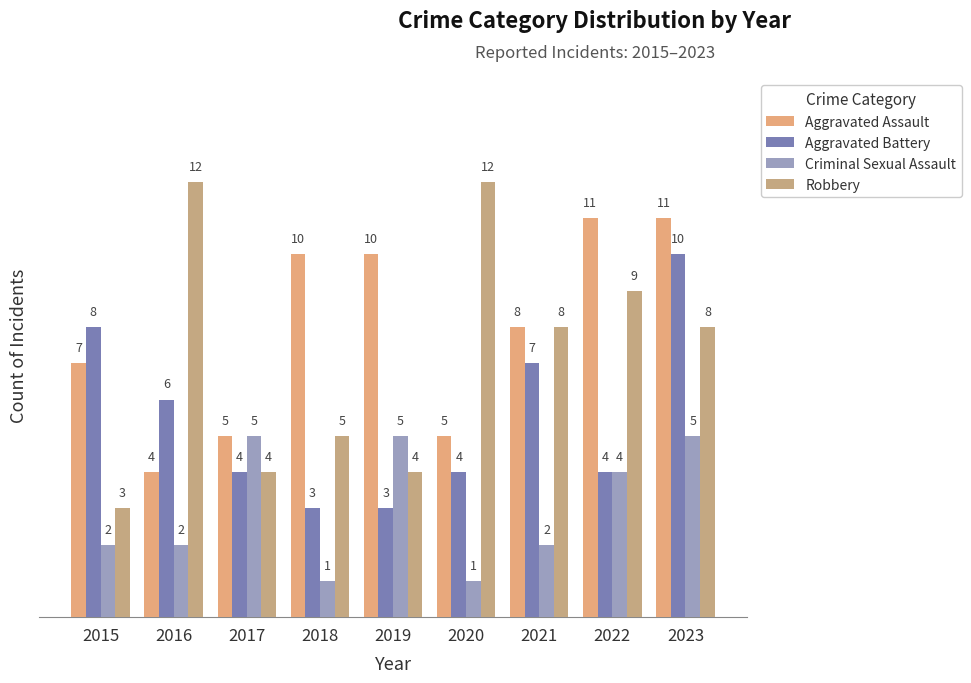

At how many categories does at least one series exceed 1?

9